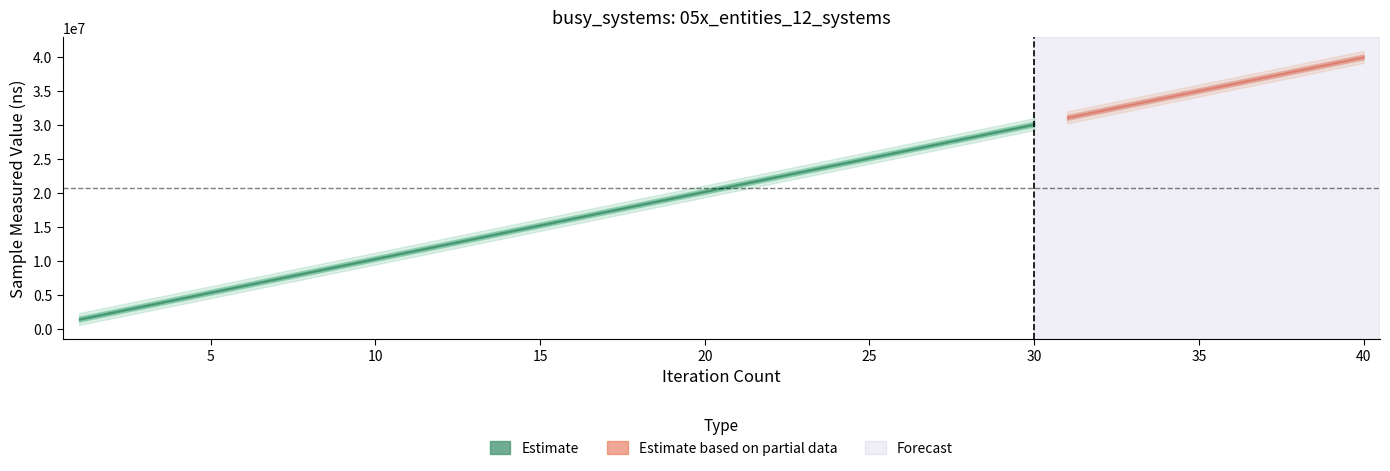

What is the minimum value shown in the chart?

1002600